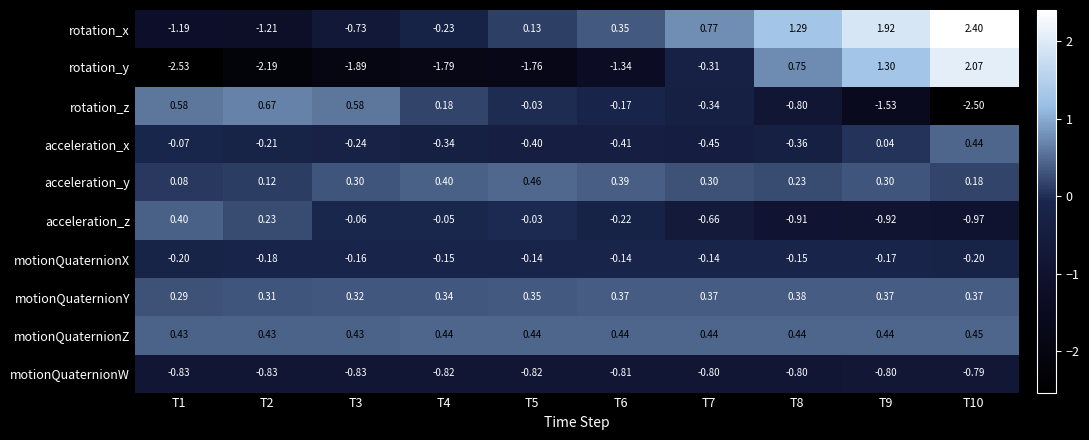

Count the number of data series in this chart.

10